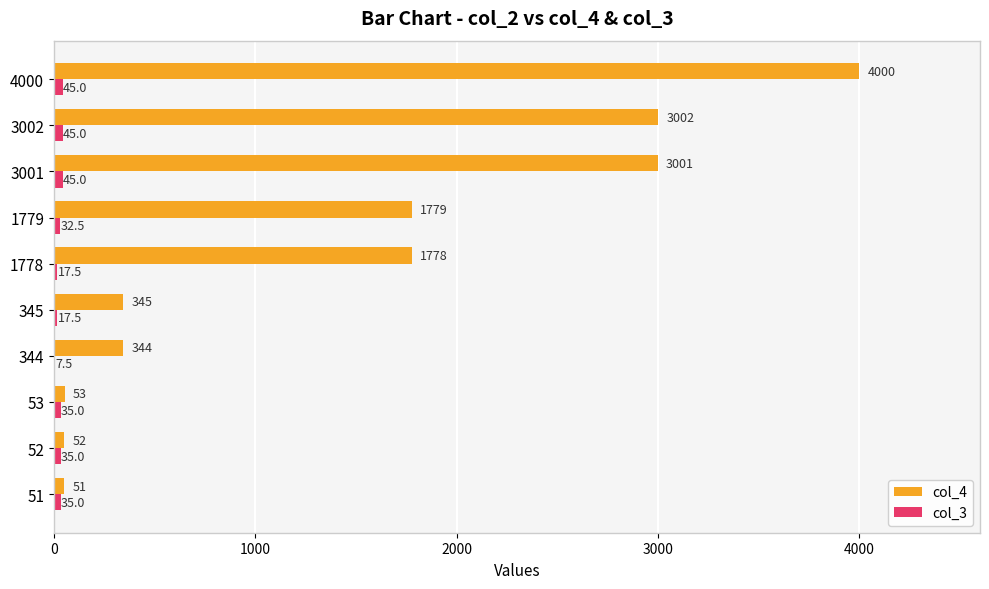

Which category has the highest value in the col_4 series?

4000